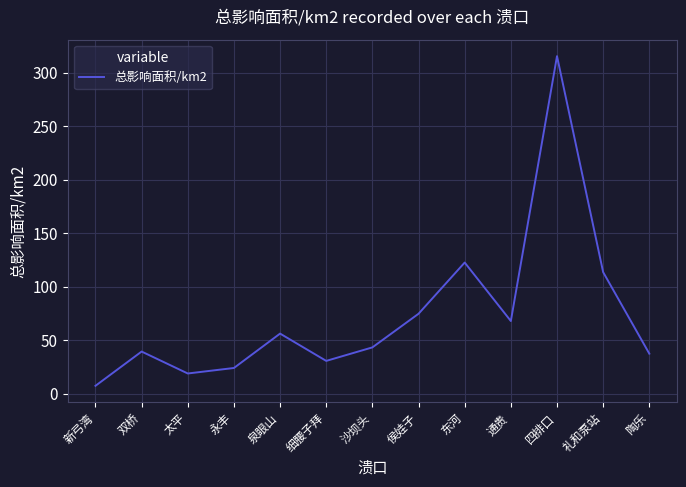

At which label is the value closest to 161?

东河